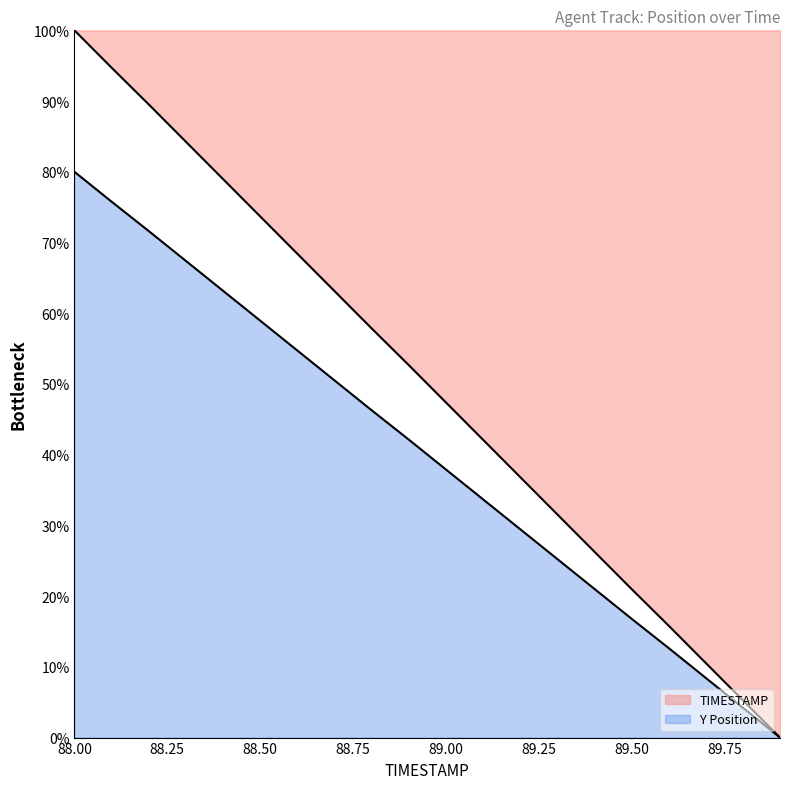

At which label is Y closest to 40?

89.0